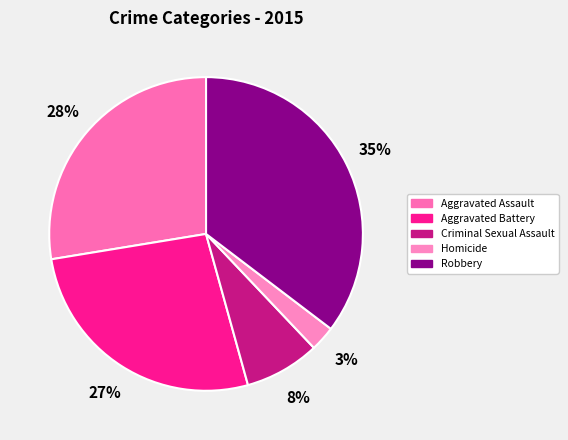

To the nearest percent, what portion does Robbery represent?

35%